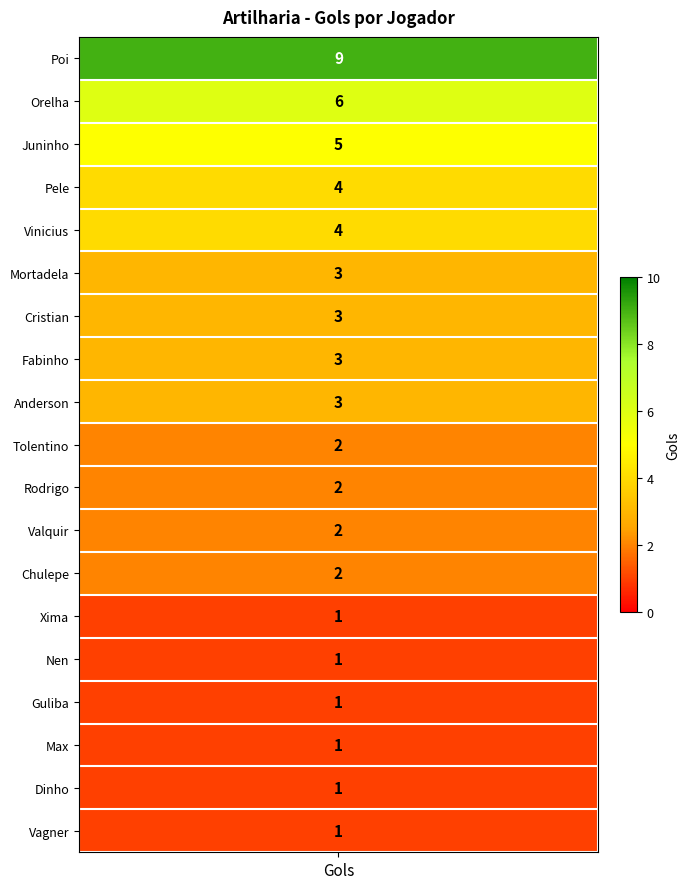

True or false: Orelha has a value of 2 at 10.

False